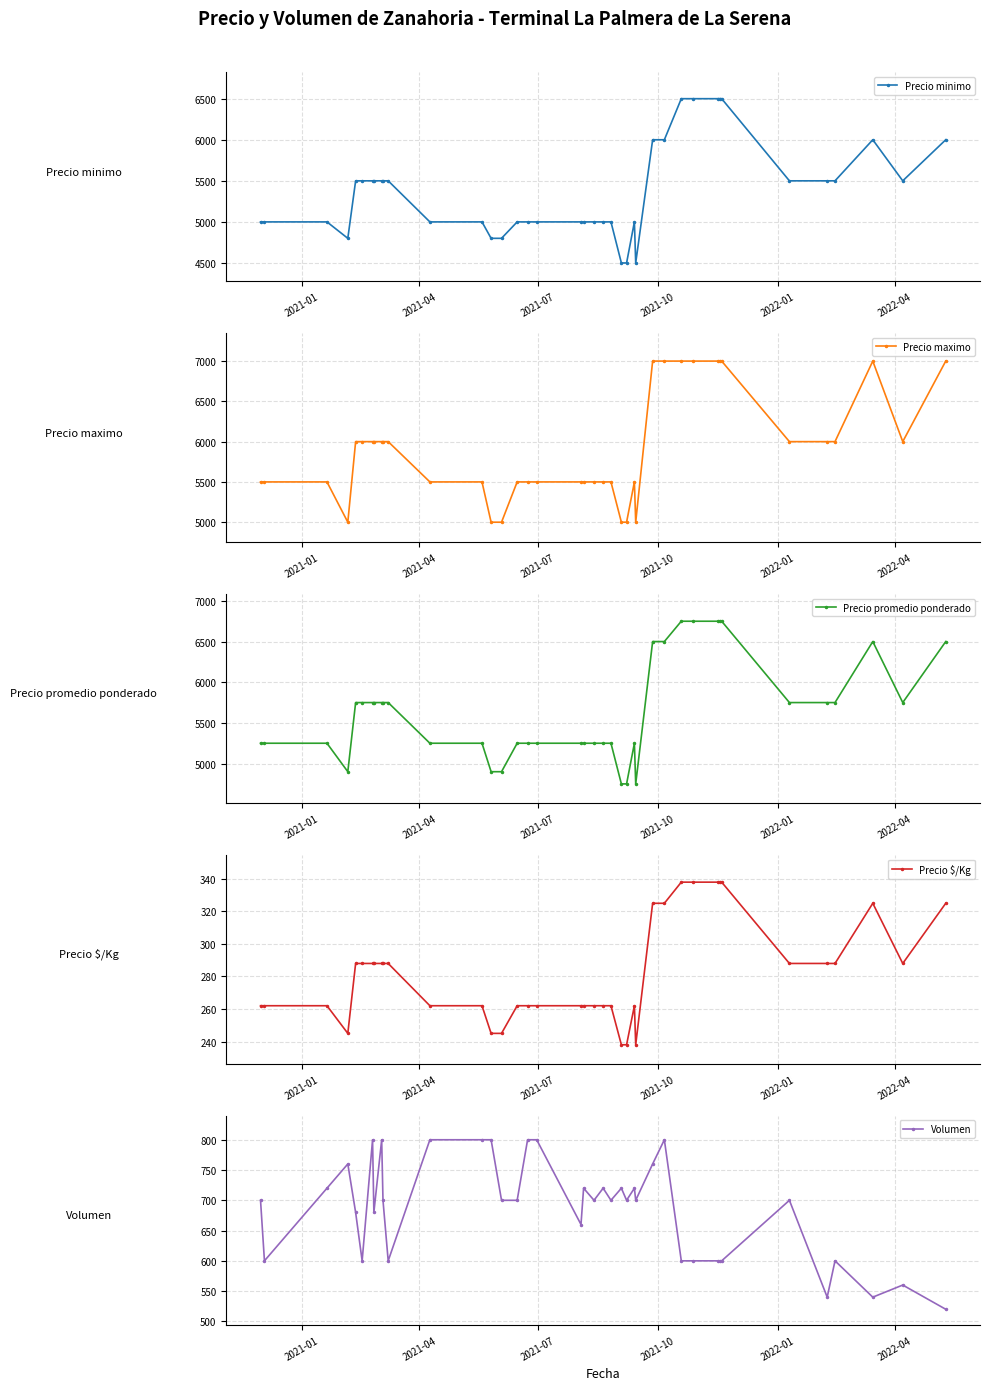

True or false: Precio minimo has more than 0 points higher than both neighbors.

True